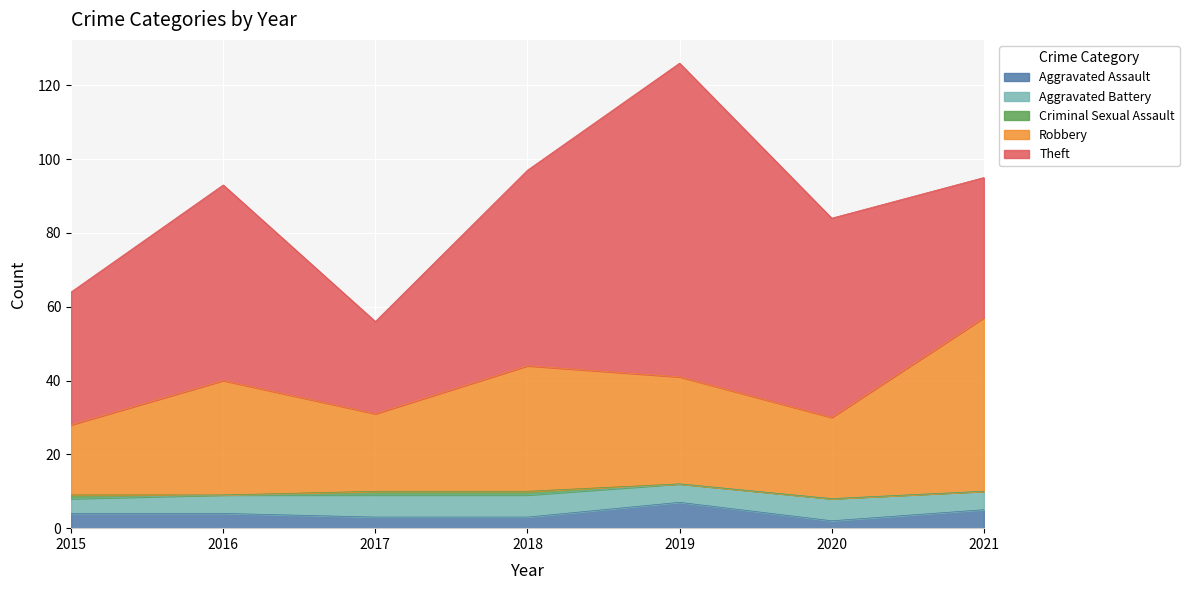

Reading right to left, what are all the values shown in this chart?

Aggravated Assault: 5	2	7	3	3	4	4
Aggravated Battery: 5	6	5	6	6	5	4
Criminal Sexual Assault: 0	0	0	1	1	0	1
Robbery: 47	22	29	34	21	31	19
Theft: 38	54	85	53	25	53	36